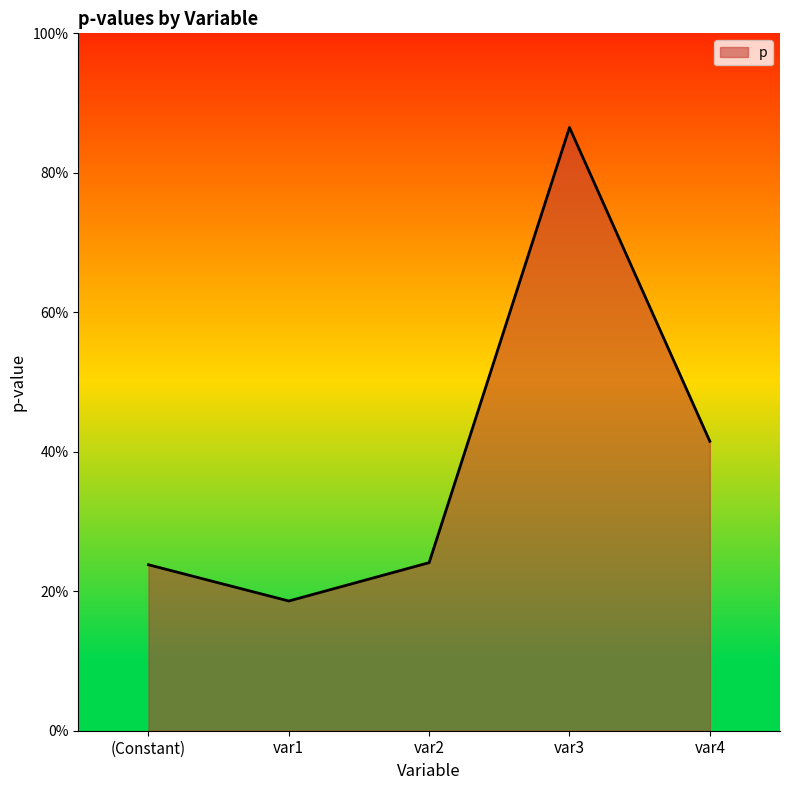

Rank the categories by value from lowest to highest.

var1, (Constant), var2, var4, var3